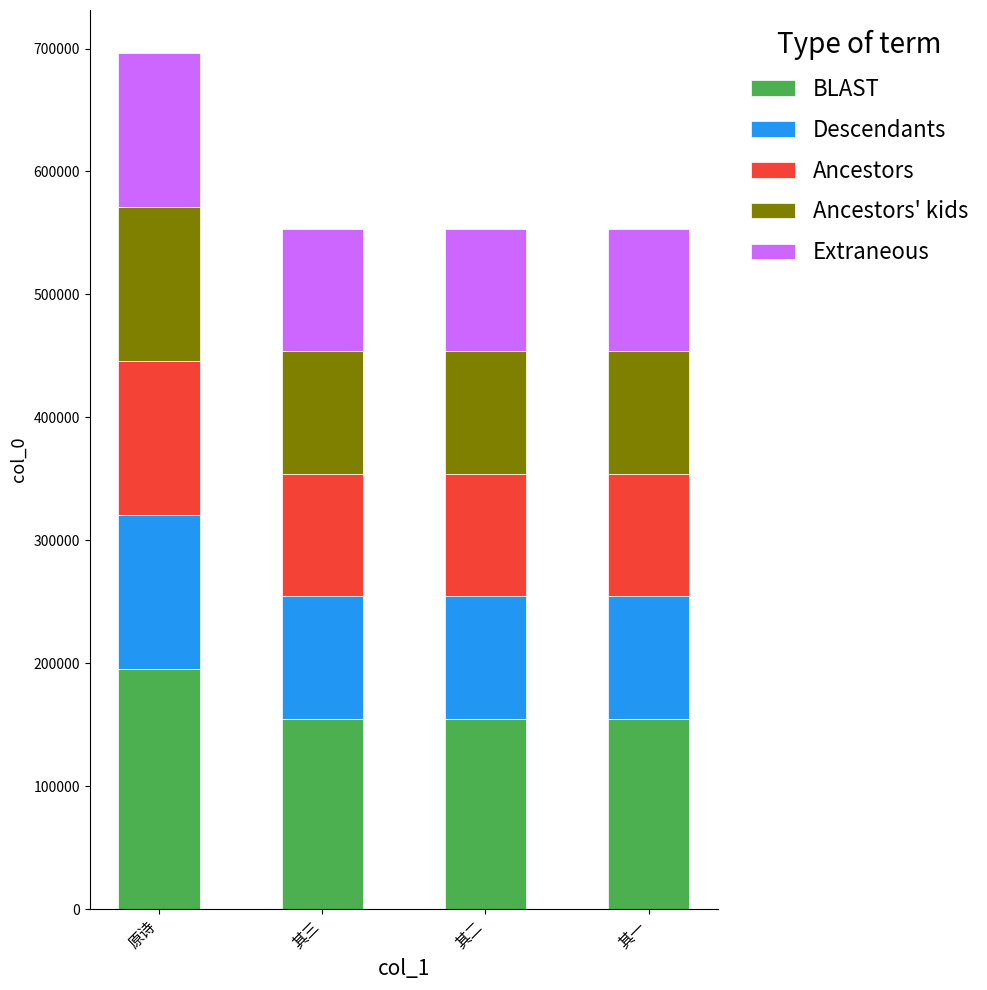

What is the difference between the maximum and minimum values in the BLAST series?

40141.4